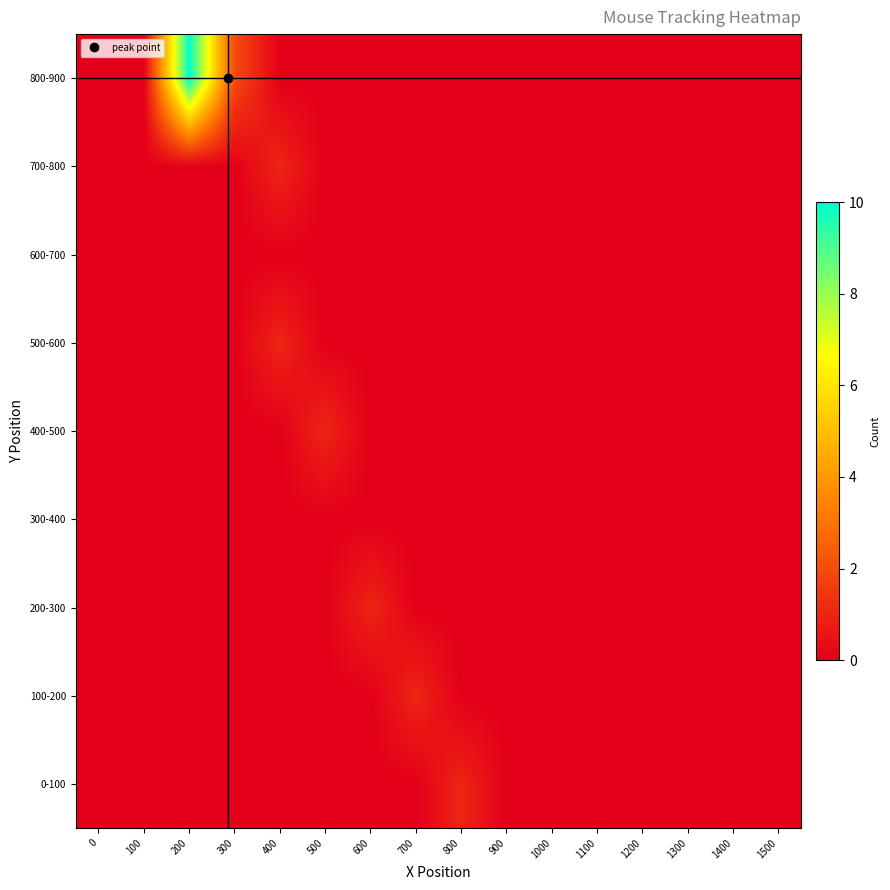

Rank the series by their maximum value, from lowest to highest.

300-400, 600-700, 0-100, 100-200, 200-300, 400-500, 500-600, 700-800, 800-900